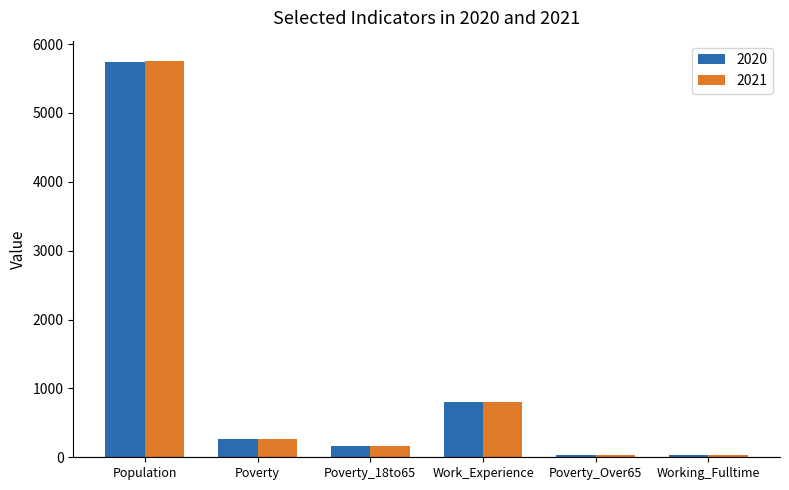

Which series changed the most between Poverty and Work_Experience?

2020